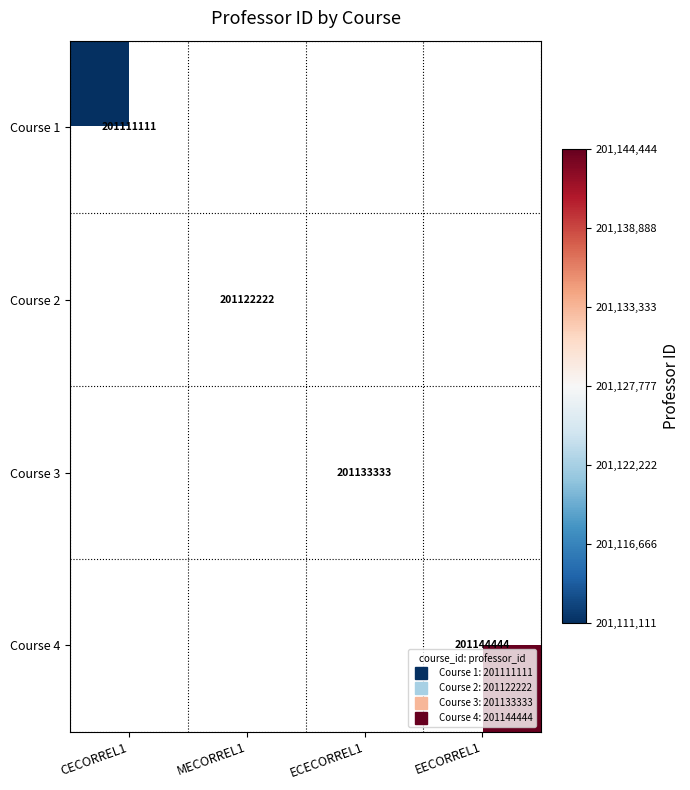

Is the value of Course 1 at EECORREL1 greater than the value of Course 3 at CECORREL1?

No